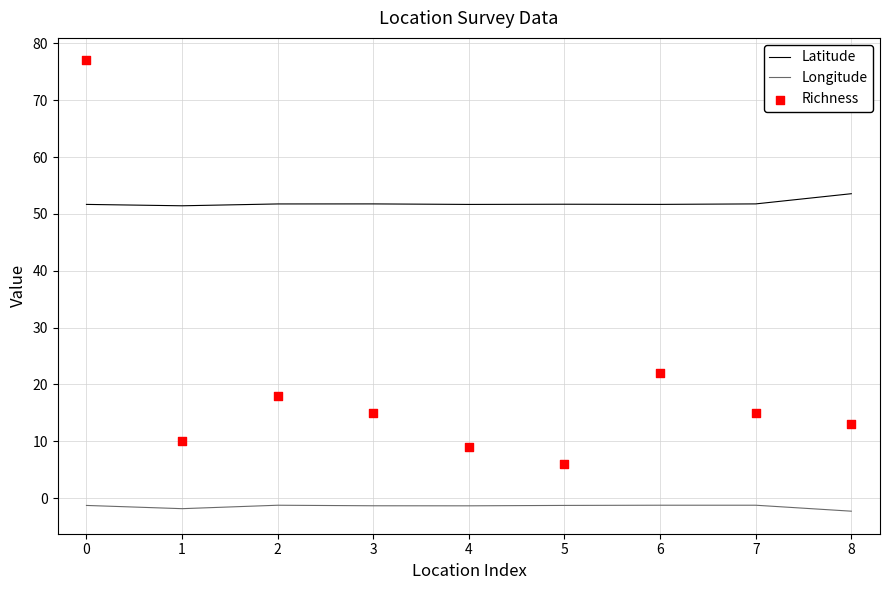

Which series has the largest total across all categories?

Latitude